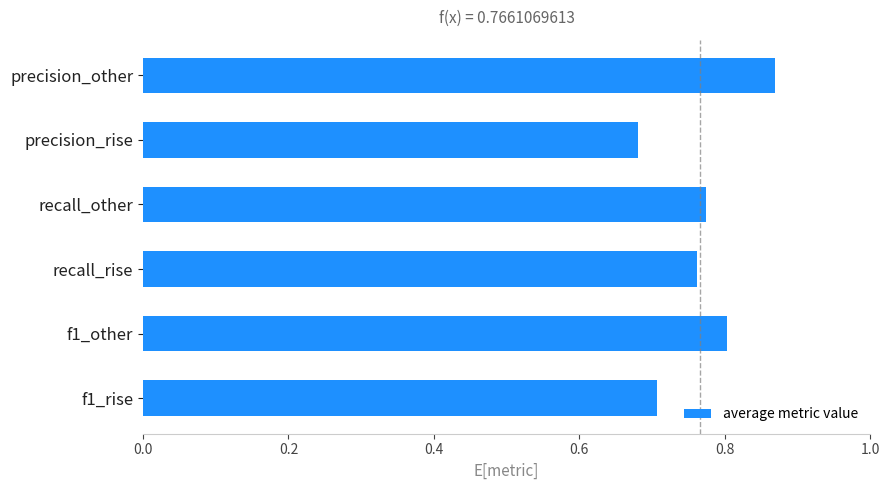

What is the difference between the maximum and minimum values?

0.2